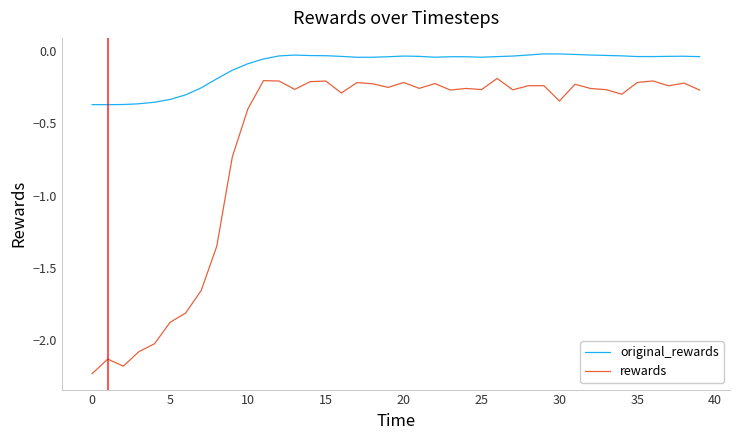

What is the difference between the maximum and minimum values in the original_rewards series?

0.4